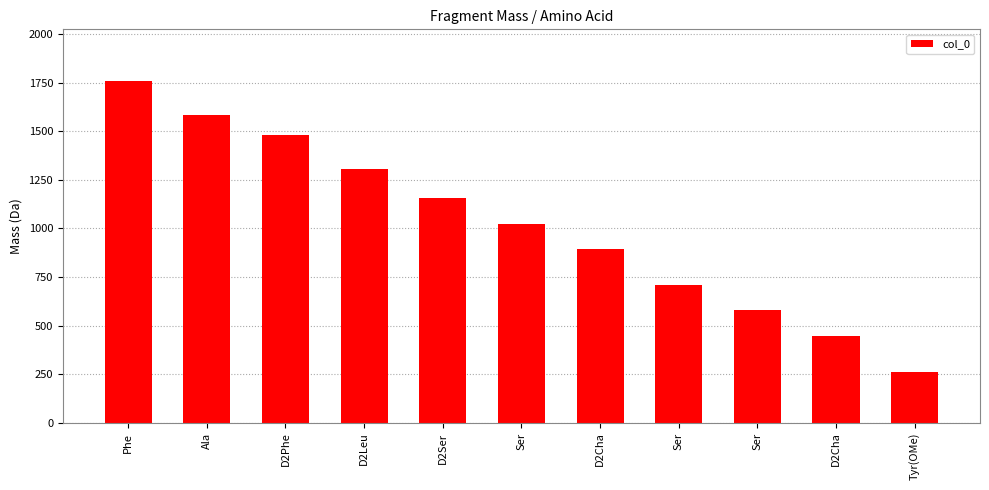

Which has a higher value, D2Leu or Ala?

Ala